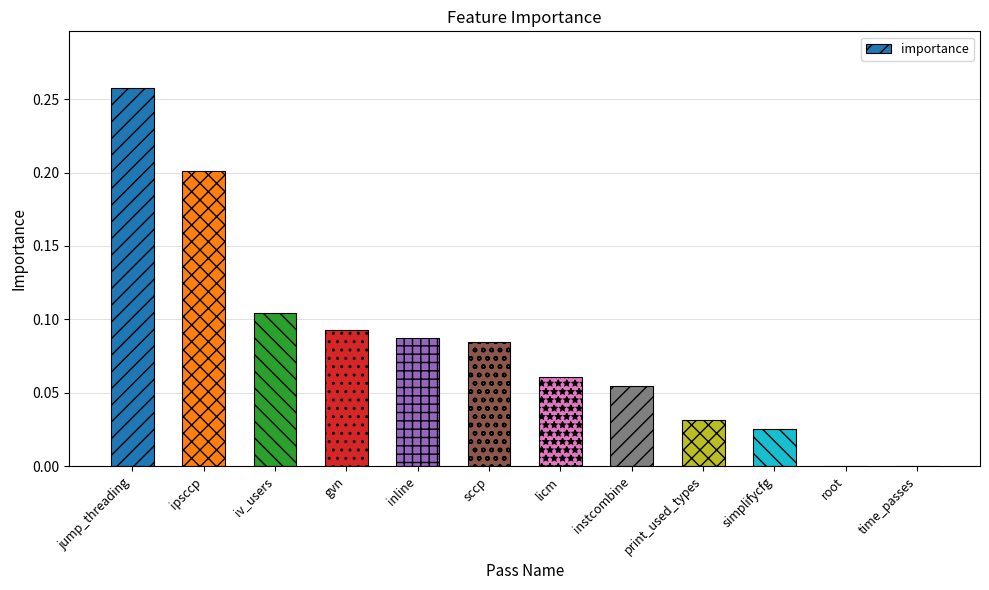

True or false: the data shows 0.0 at simplifycfg.

True